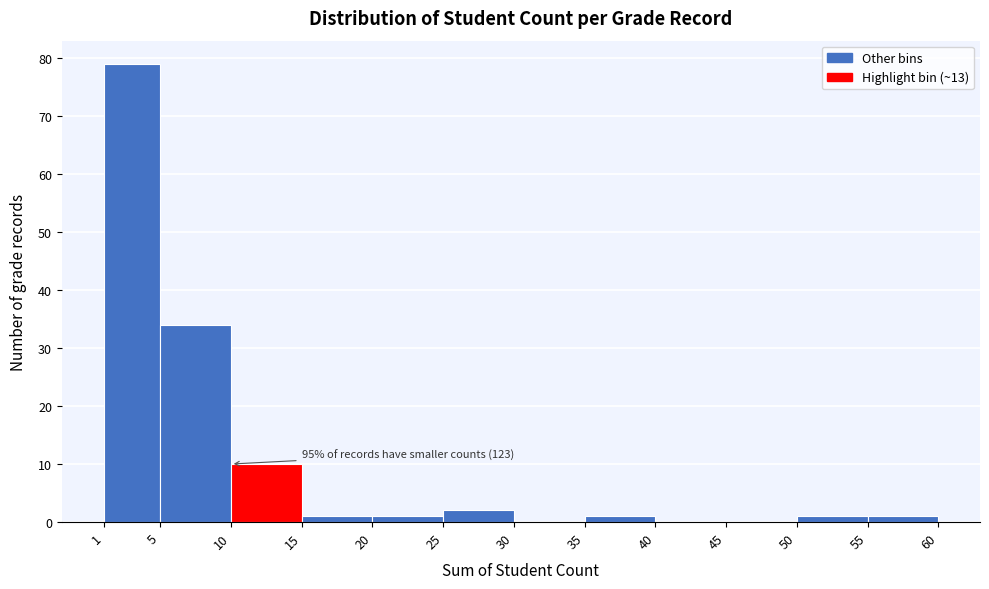

Over which range of the x-axis is the bar tallest?

1 to 5